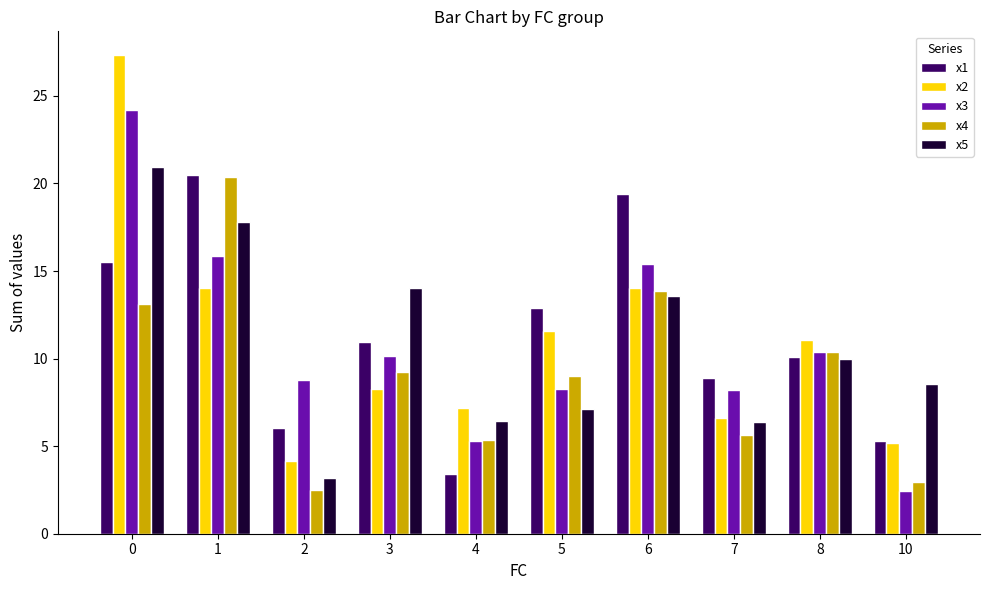

What is the difference between the highest and lowest values at 3?

5.8